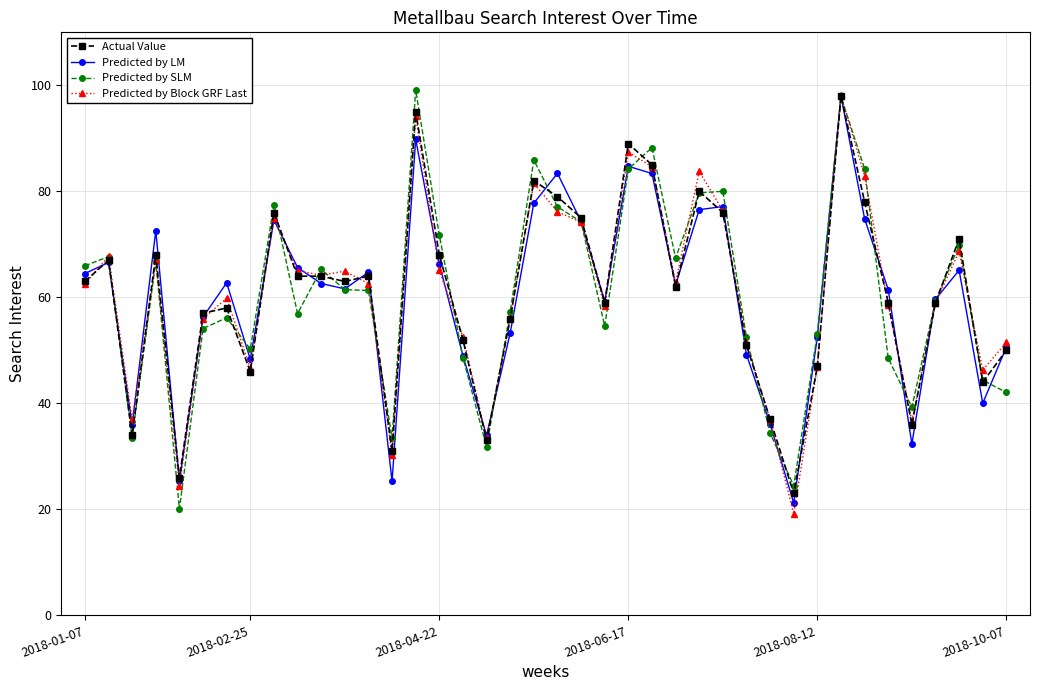

True or false: Predicted by SLM has more than 2 interior local peaks.

True